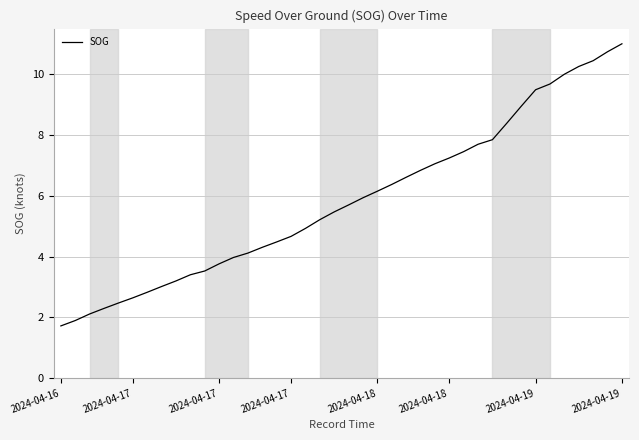

What is the difference between the maximum and minimum values?

9.3